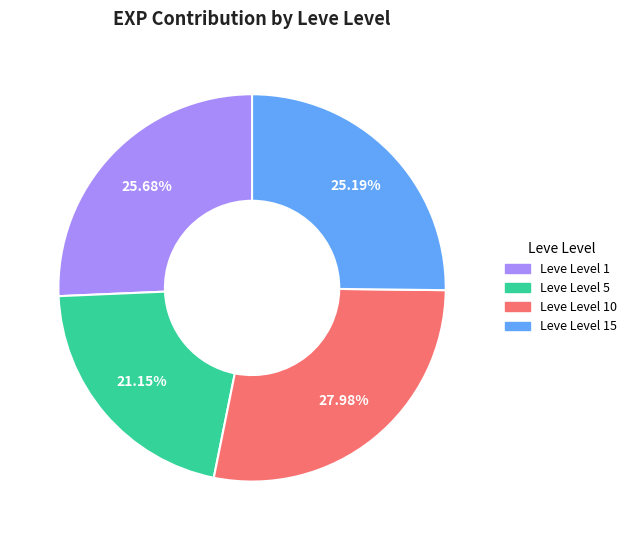

Count the number of slices in the pie.

4